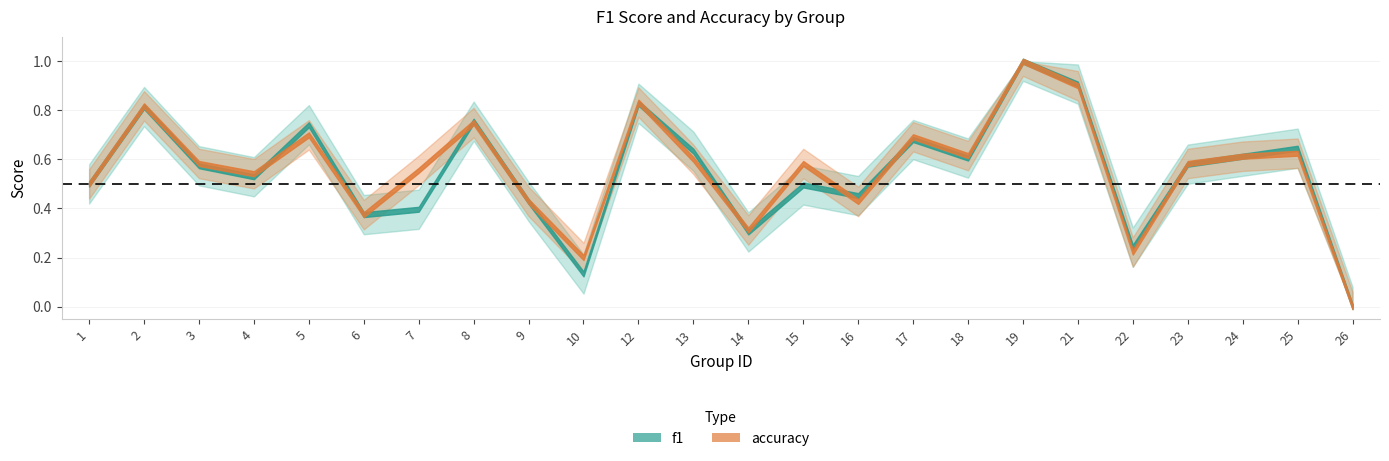

Which series has the largest total across all categories?

accuracy